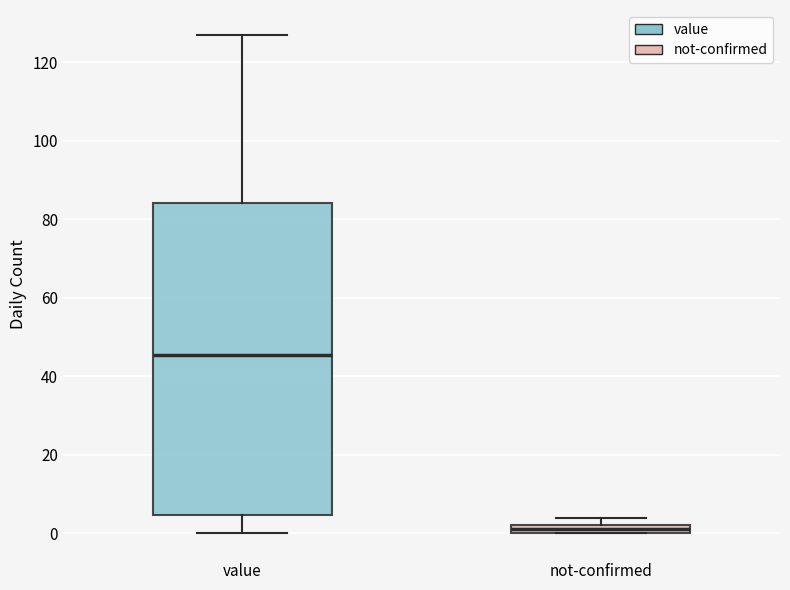

Which box's median line is the lowest?

not-confirmed